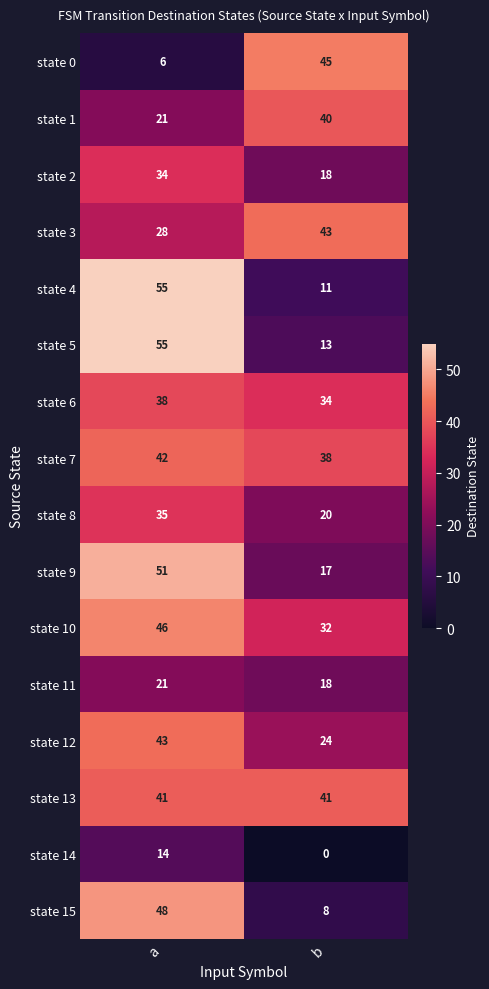

Which series has the largest range (max minus min)?

state 4